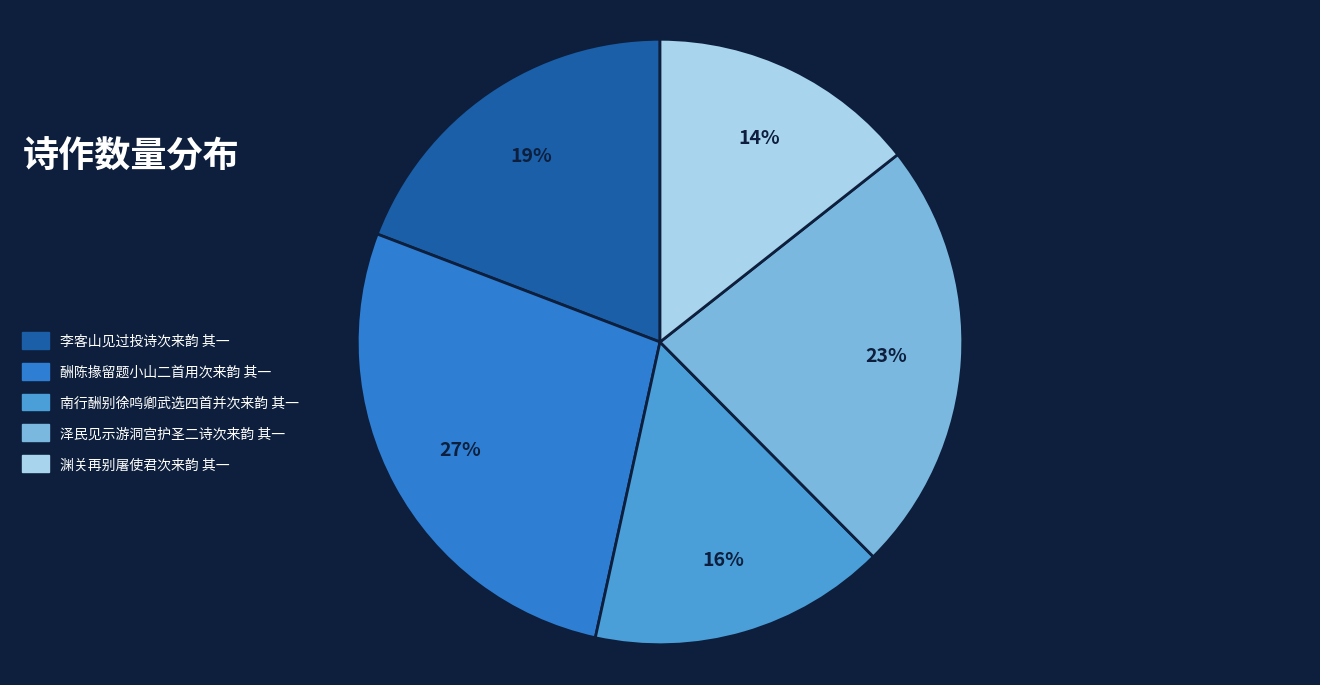

True or false: 南行酬别徐鸣卿武选四首并次来韵 其一 accounts for 6% of the total.

False